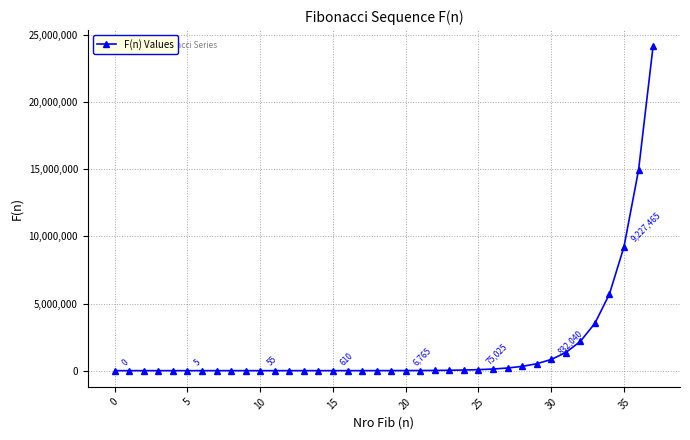

How many values are below 4181?

19